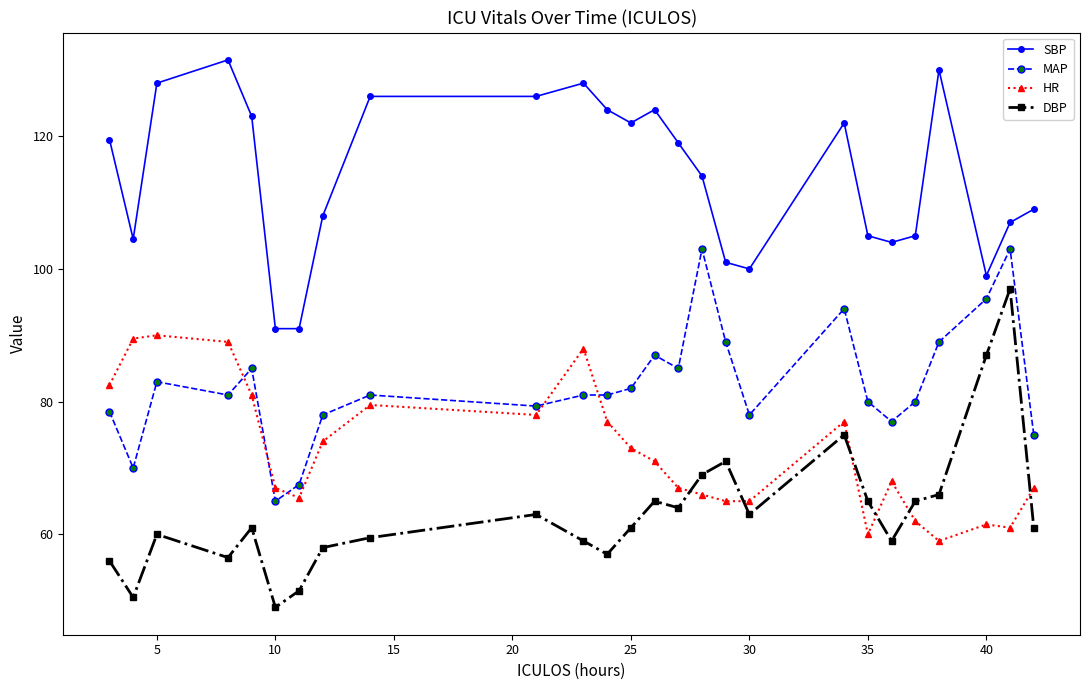

Which series has the largest range (max minus min)?

DBP